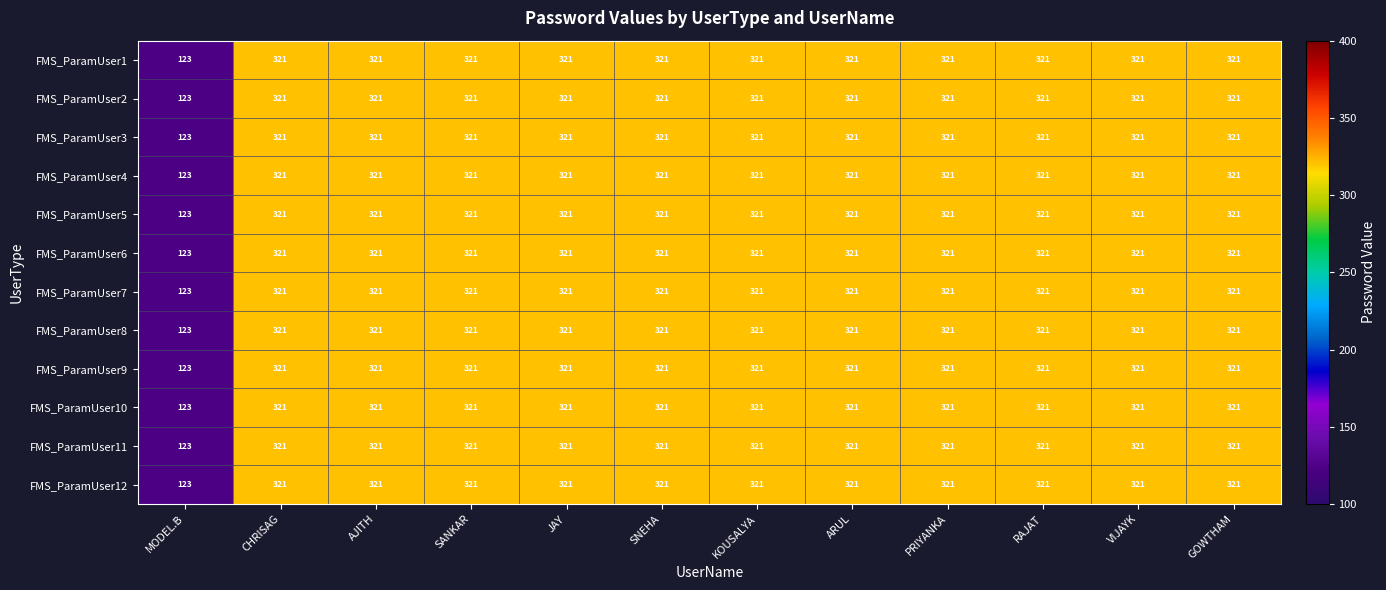

What is the approximate value of FMS_ParamUser12 at AJITH?

321